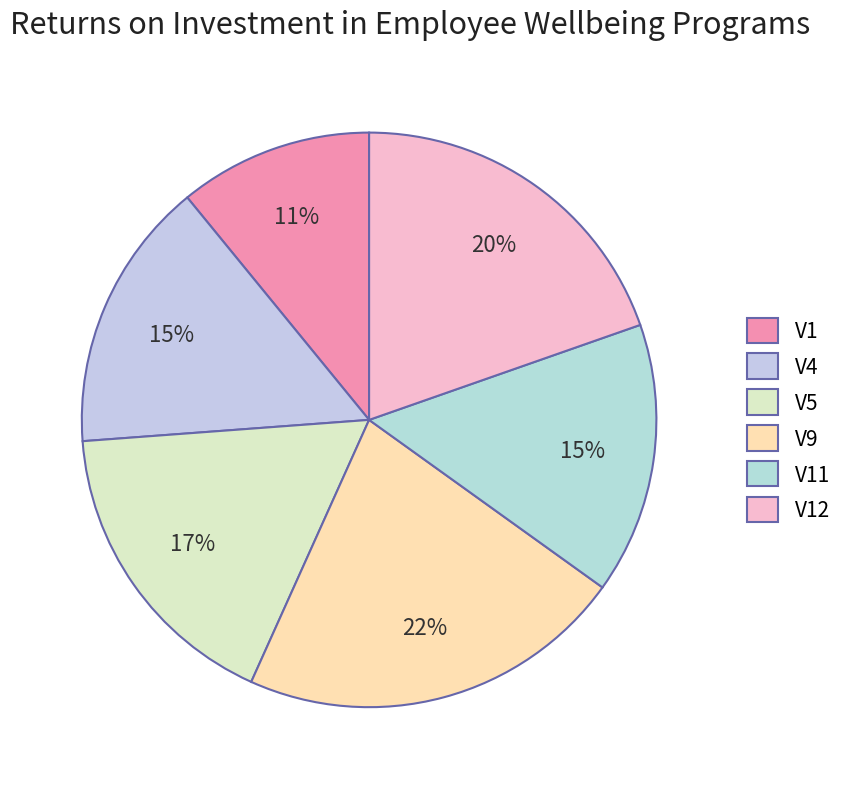

Count the number of slices in the pie.

6